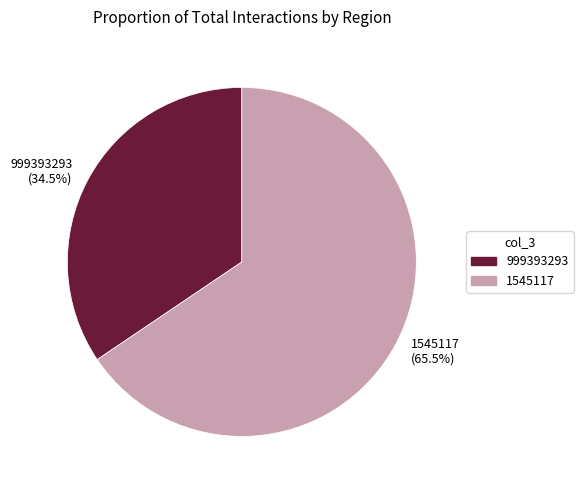

What is the ratio of the value at 1545117 to the value at 999393293?

1.9